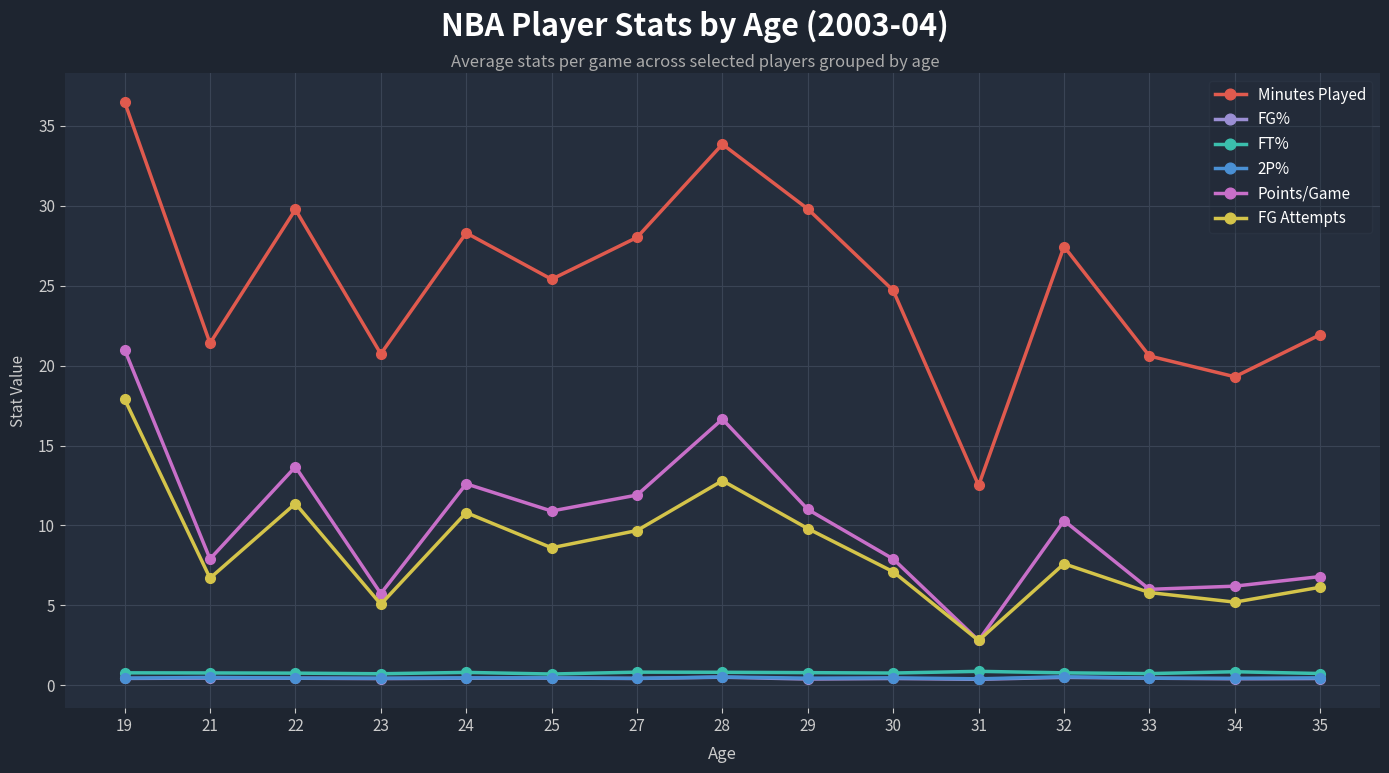

True or false: Minutes Played and Points/Game cross at least once.

False